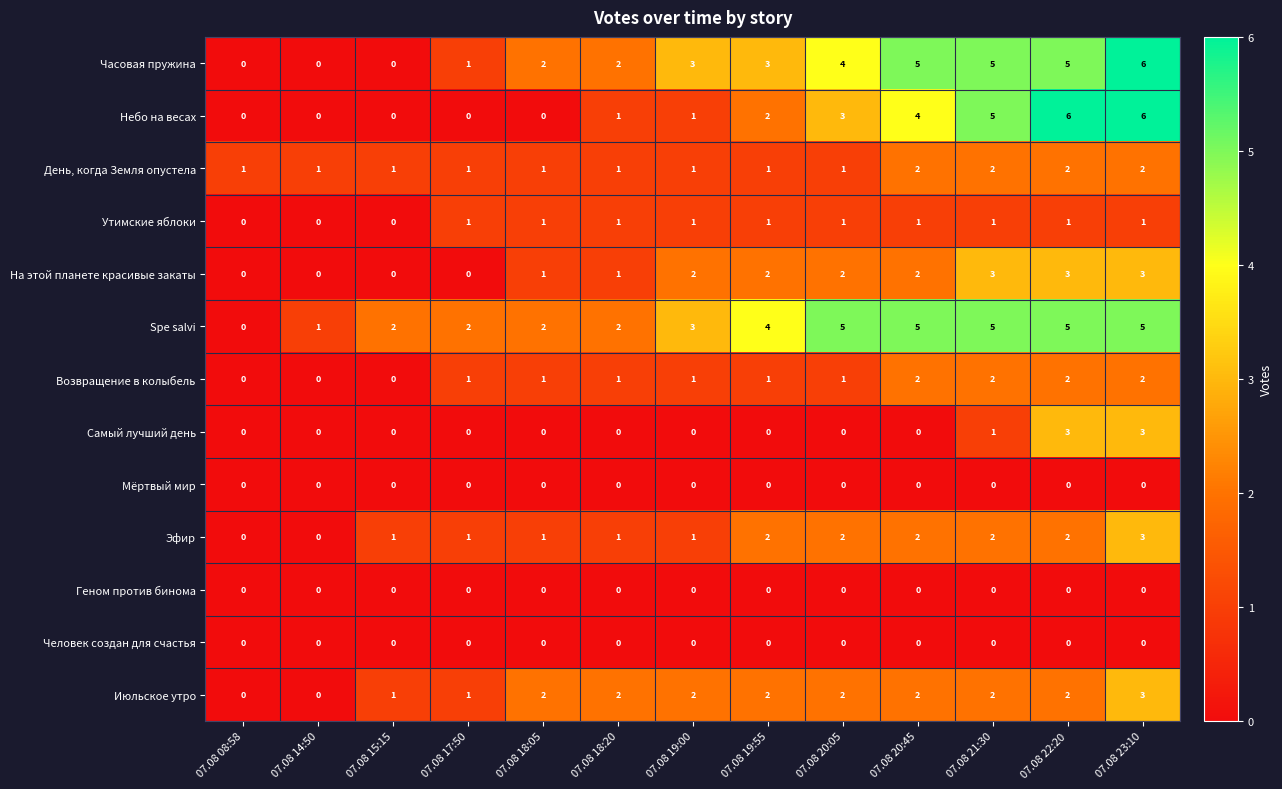

Count the number of categories in the chart.

13